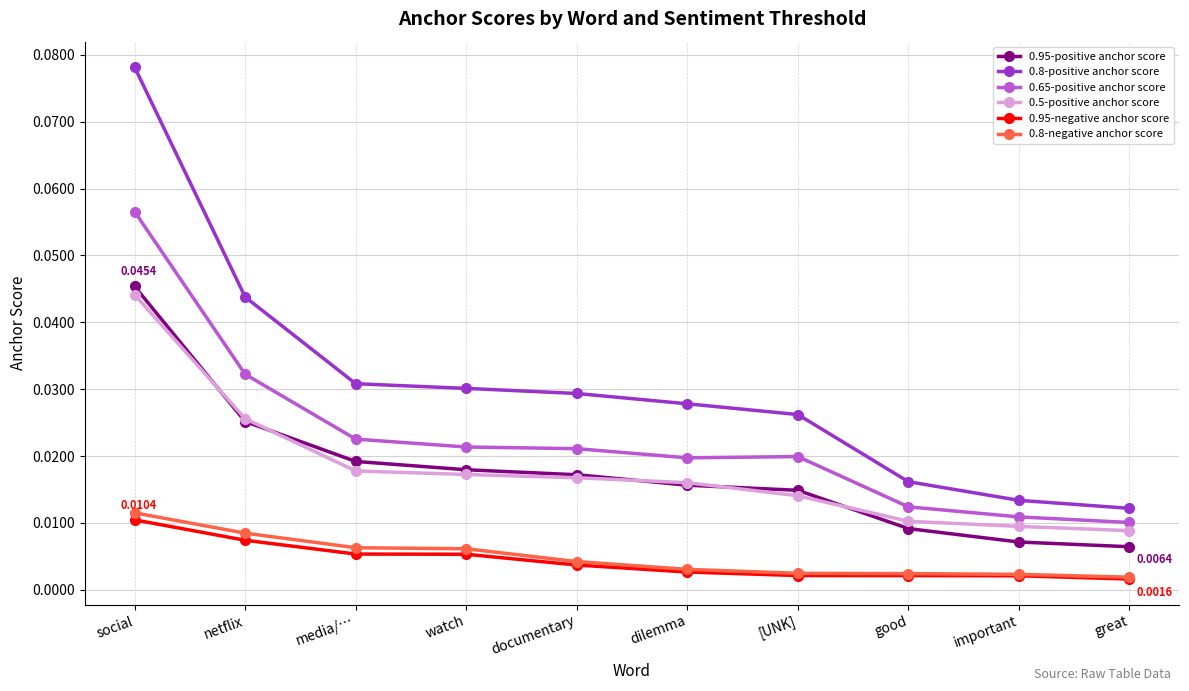

True or false: 0.95-negative anchor score has more than 2 points higher than both neighbors.

False